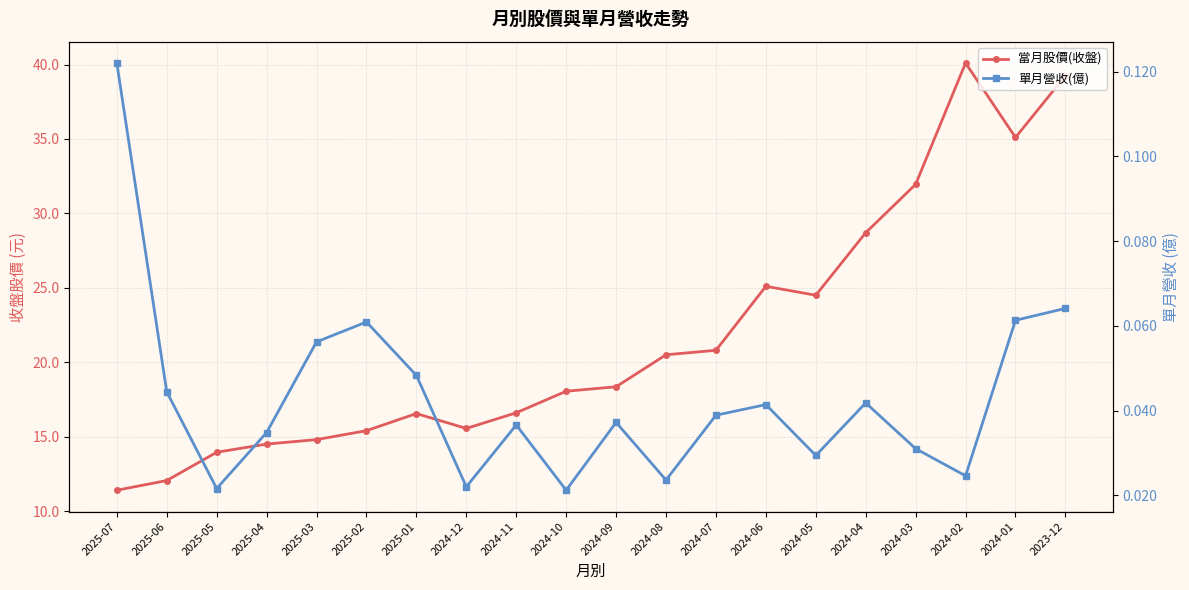

What is the sum of the 單月營收(億) values at 2023-12 and 2024-07?

0.1